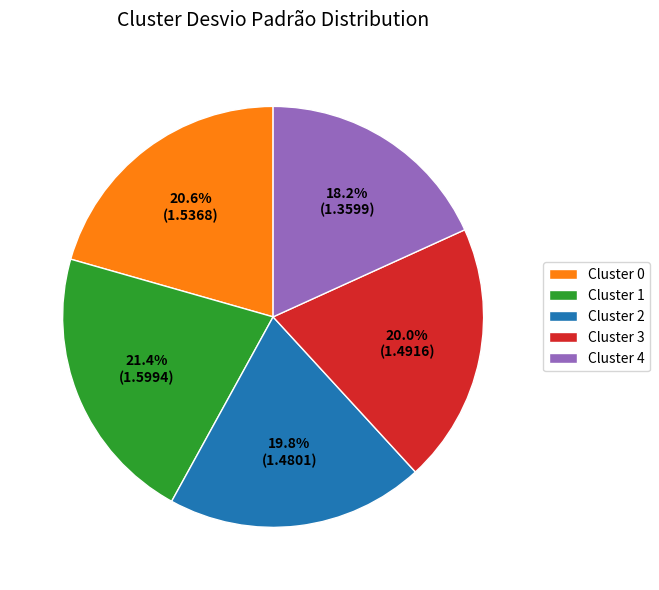

What percentage is the Cluster 3 slice, to the nearest percent?

20%